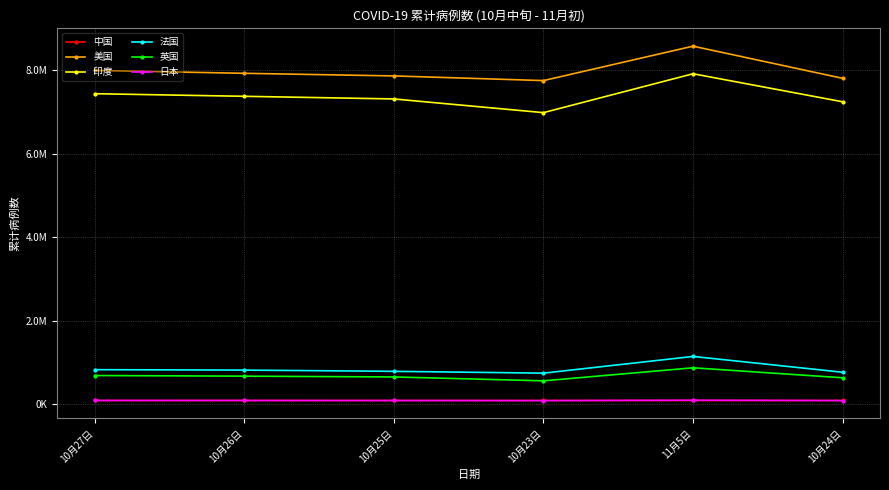

What are all the series names shown in the legend?

中国, 美国, 印度, 法国, 英国, 日本